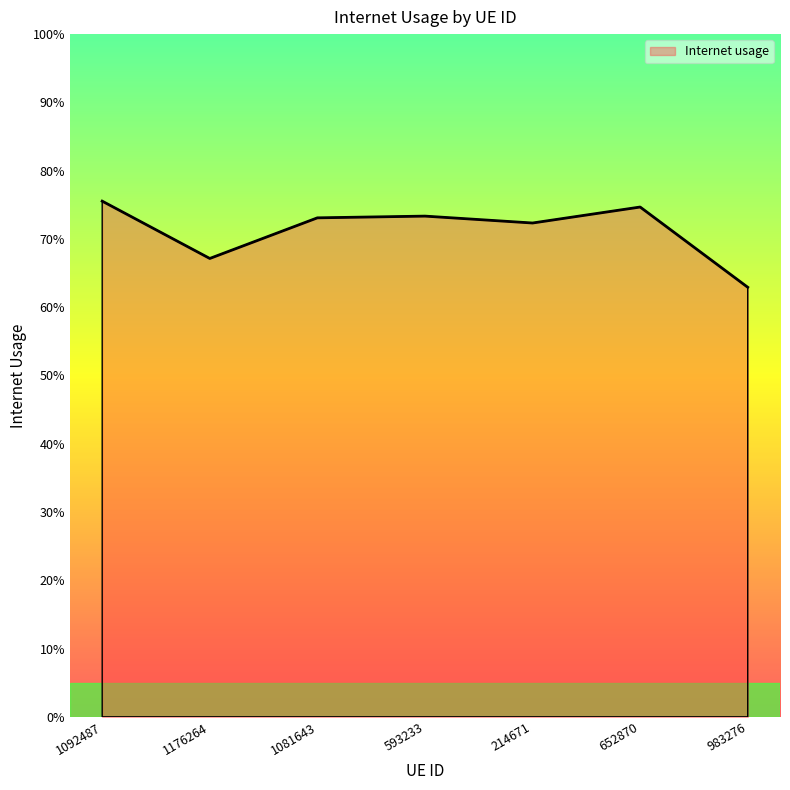

Read the value at 1081643.

0.7